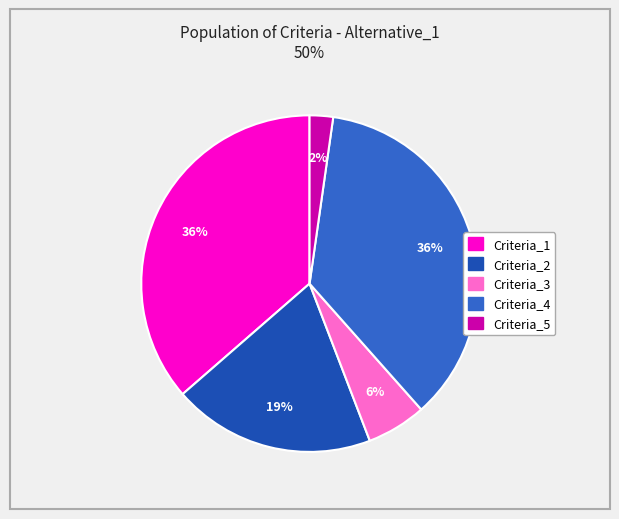

To the nearest percent, what percentage of the pie is Criteria_3?

6%